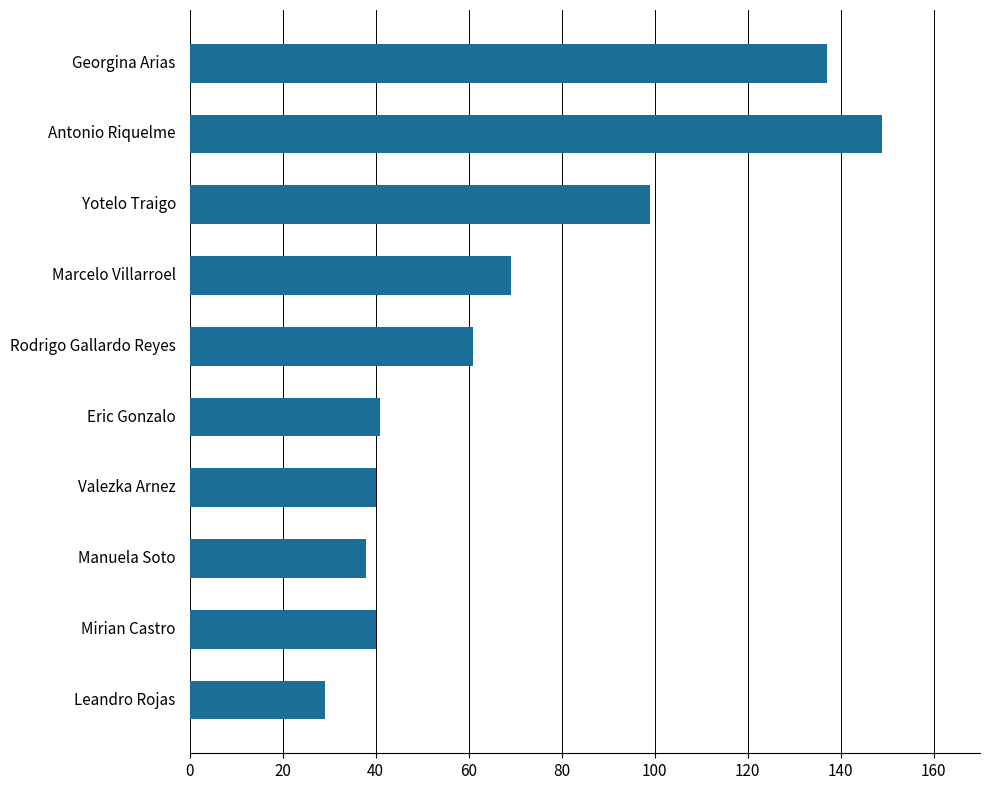

What is the label of the 4th bar from the bottom?

Valezka Arnez